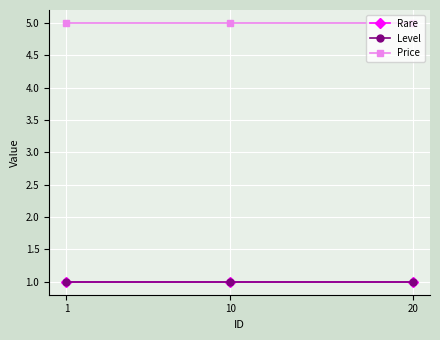

The value of Level at 20 is 1. True or false?

True